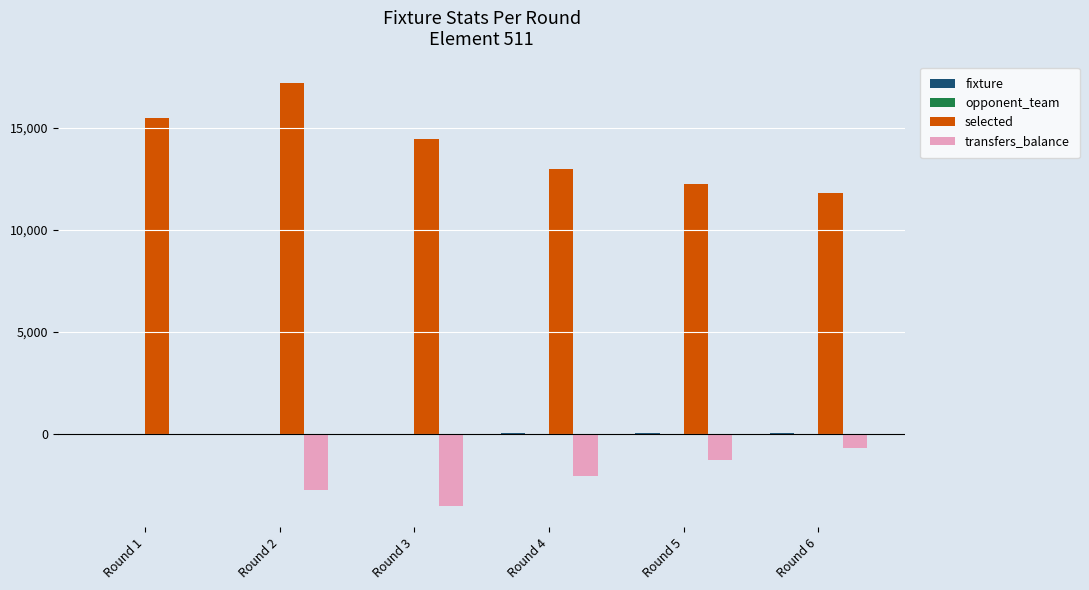

What is the sum of all selected values?

84187